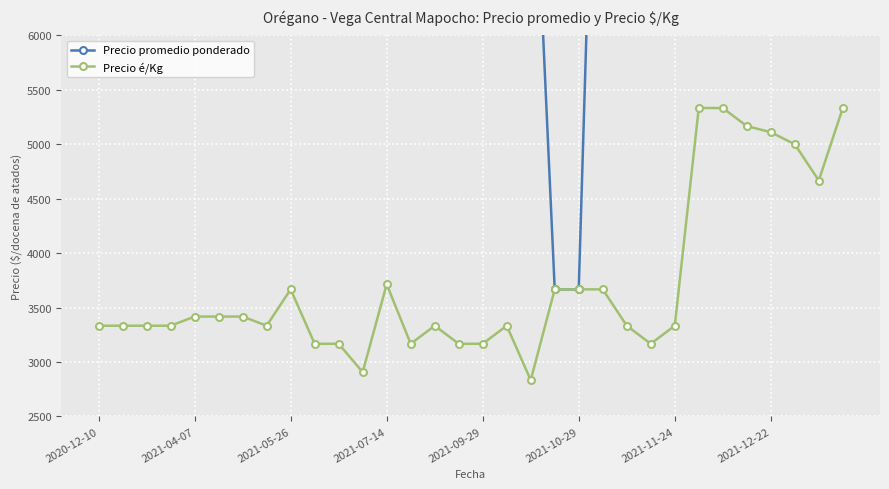

The value of Precio promedio ponderado at 29 is 24413. True or false?

False